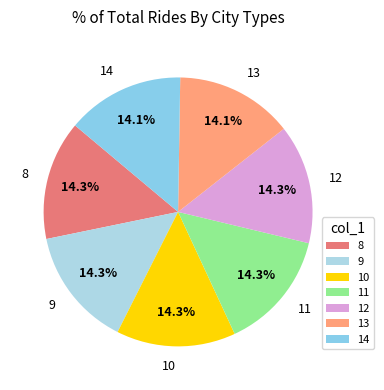

Approximately how many times larger is the value at 14 compared to 12?

1.0